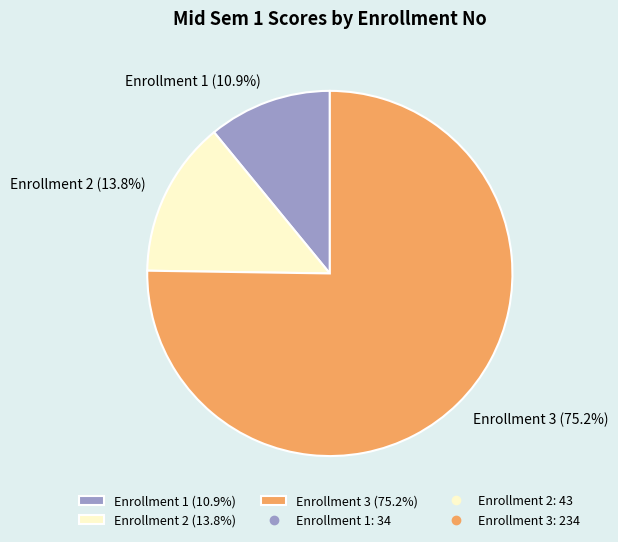

Is there a majority slice in this chart?

Yes